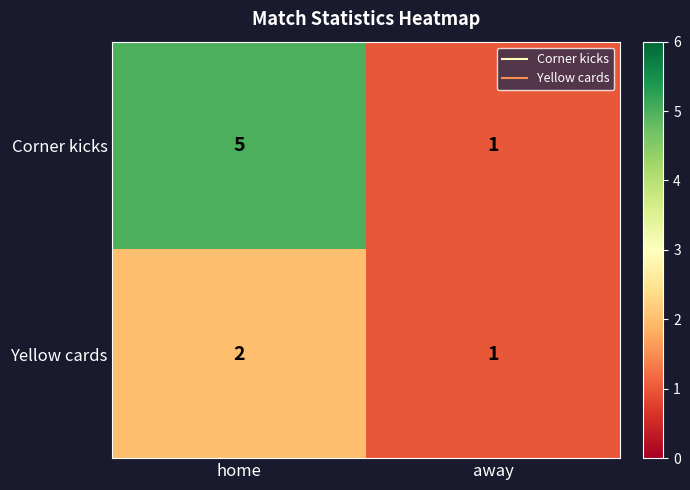

Between home and away, which series saw the biggest shift?

Corner kicks